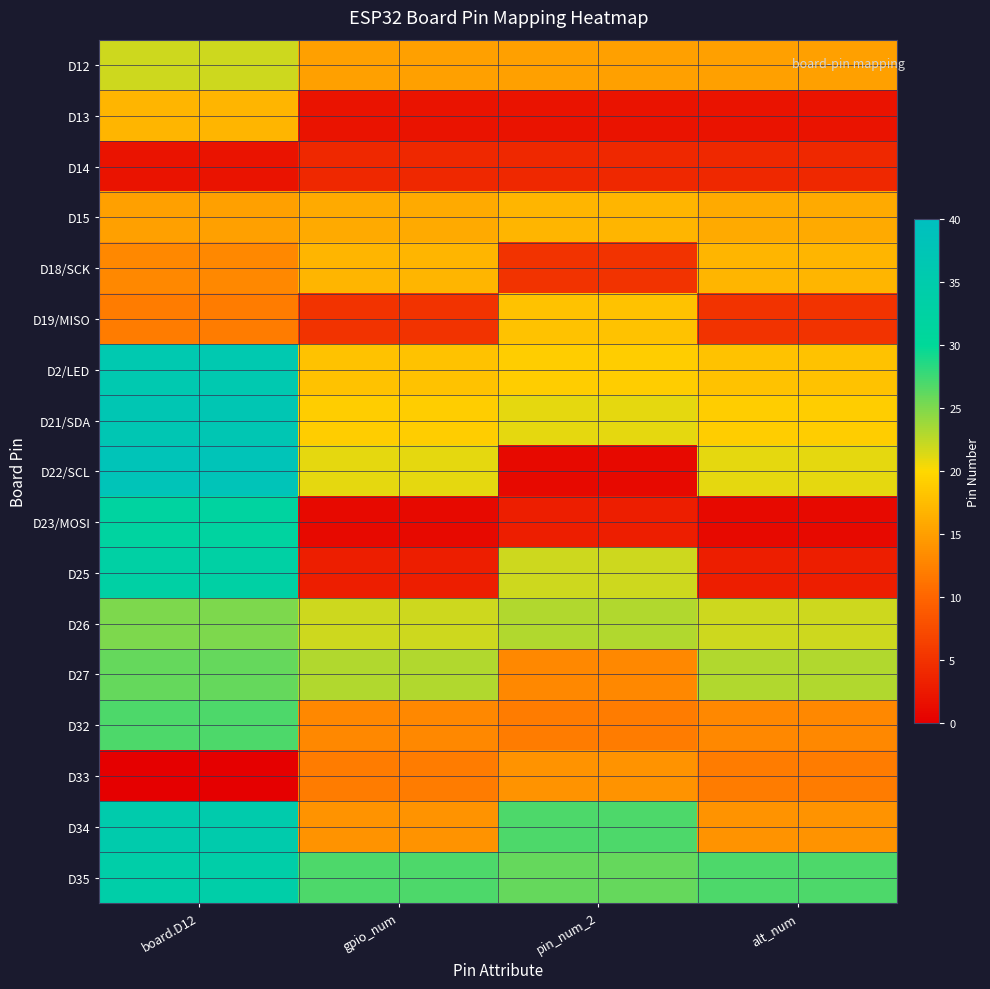

At how many categories does at least one series exceed 20?

4